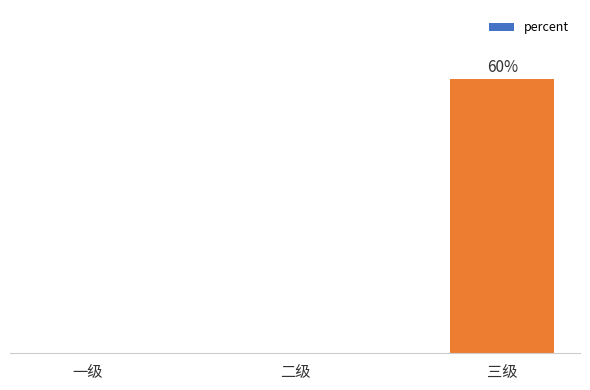

Count the values in the range 0 to 1.

3